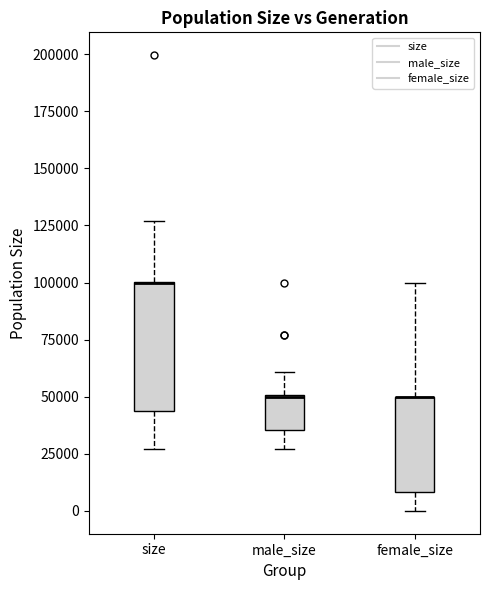

Reading left to right, transcribe this box plot: for each box, give where its median line is, the range the box spans, and where its two whiskers end, as read against the y-axis. The values are not printed on the chart, so give them approximately, as read against the axis.

size: median 100000 (drawn on the box's upper edge), box 45000 to 100000, whiskers 25000 to 125000
male_size: median 50000 (drawn on the box's upper edge), box 35000 to 50000, whiskers 25000 to 60000
female_size: median 50000 (drawn on the box's upper edge), box 10000 to 50000, whiskers 0 to 100000